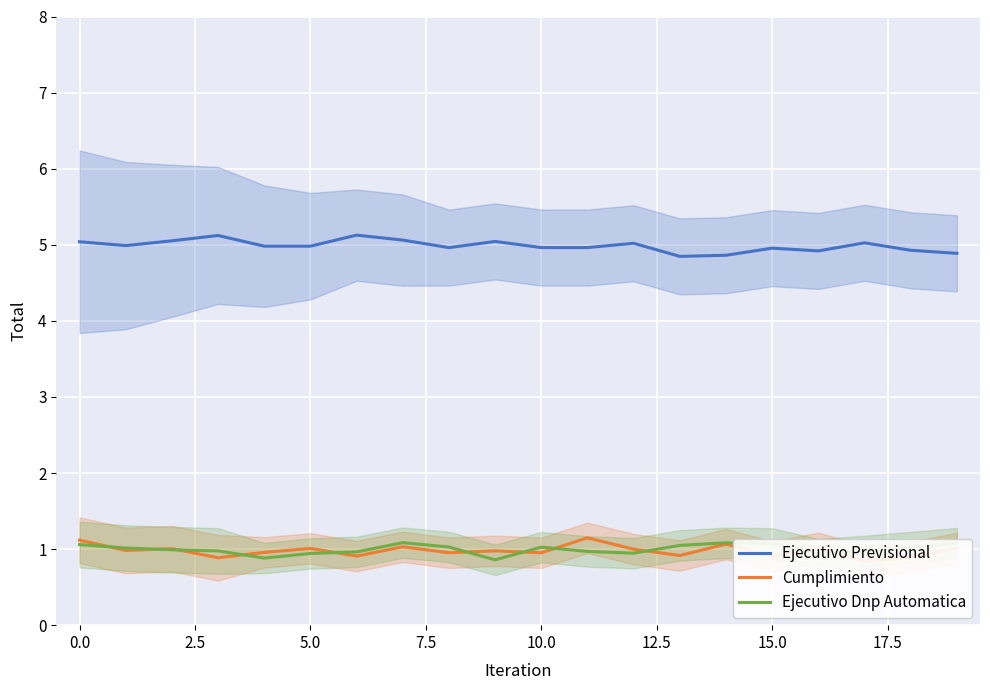

The Ejecutivo Previsional series shows 5.0 at 10.0. True or false?

True